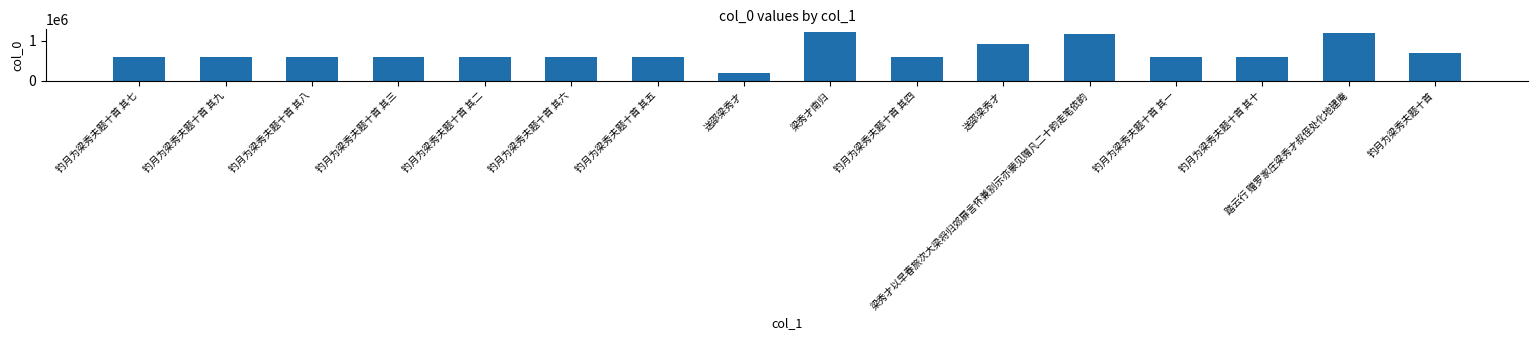

Are the bars horizontal?

No